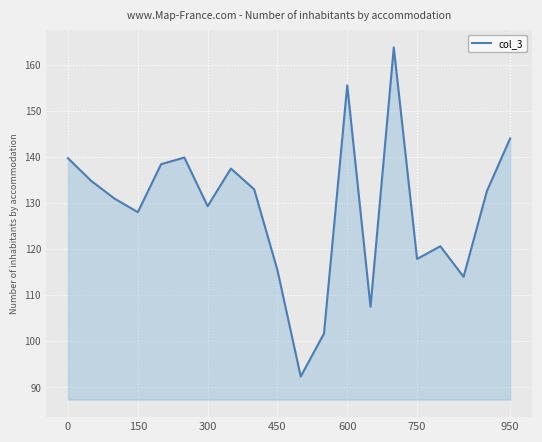

What is the minimum value shown in the chart?

92.3